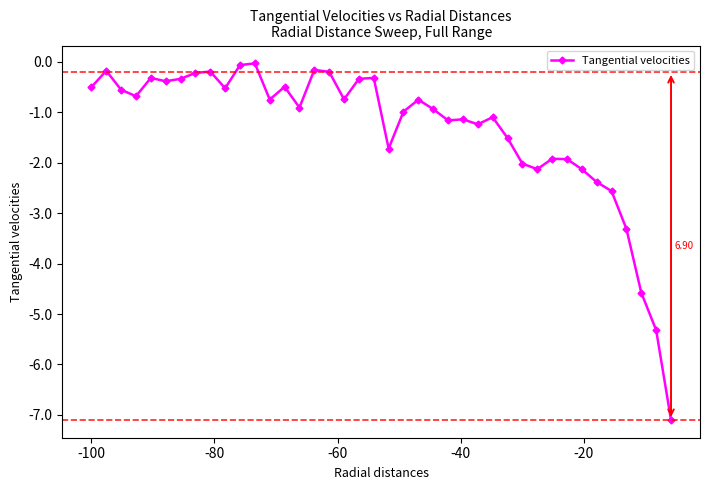

What is the value of the 6th point from the left?

-0.4